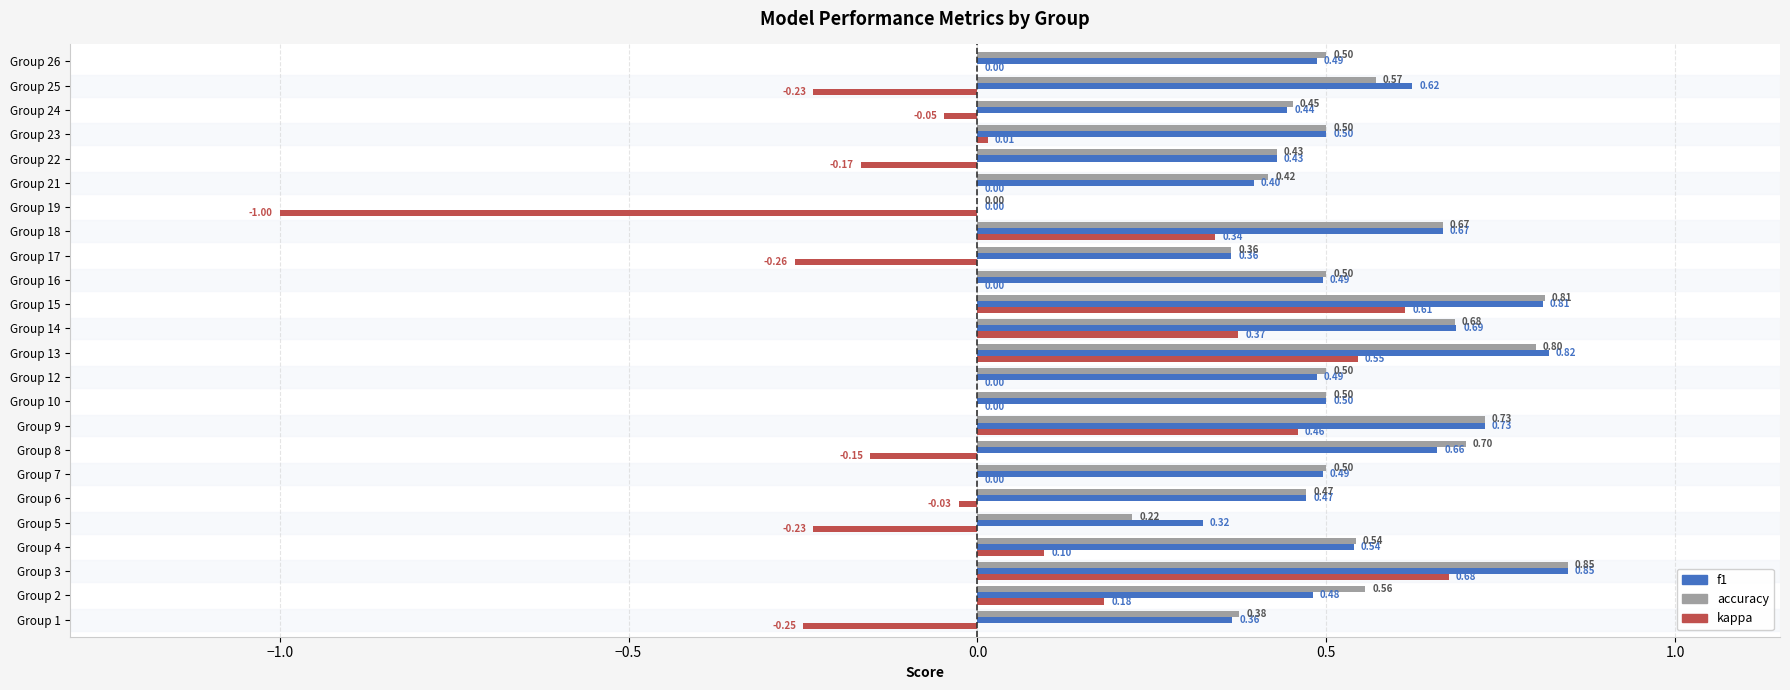

What is the sum of all kappa values?

0.9